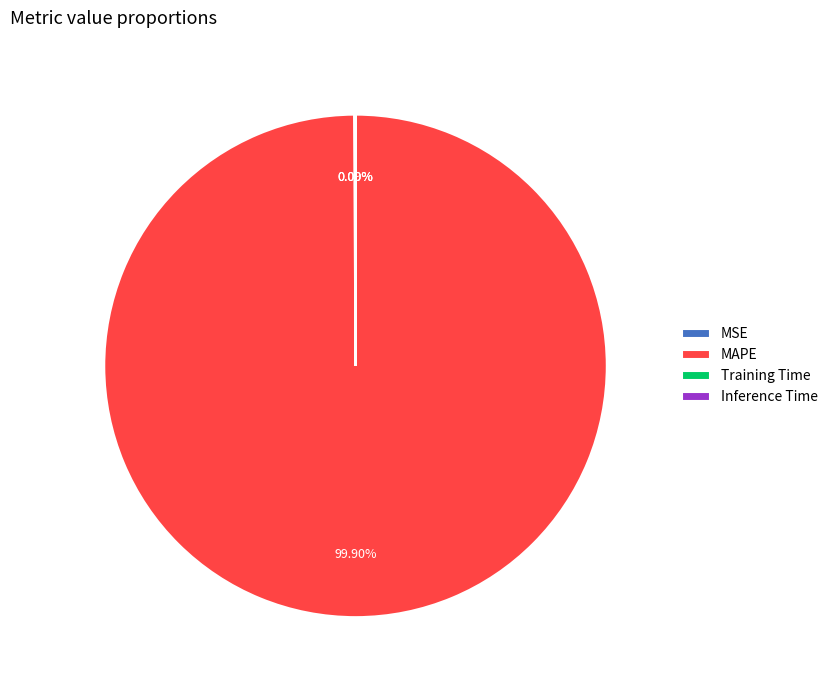

What is the majority slice?

MAPE